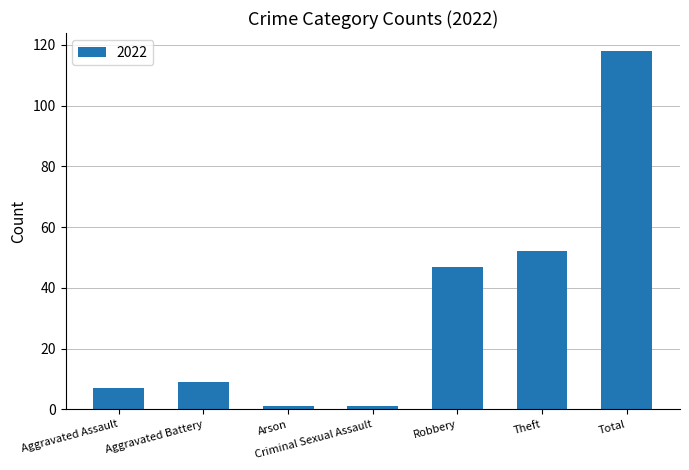

Between Total and Theft, which is larger?

Total